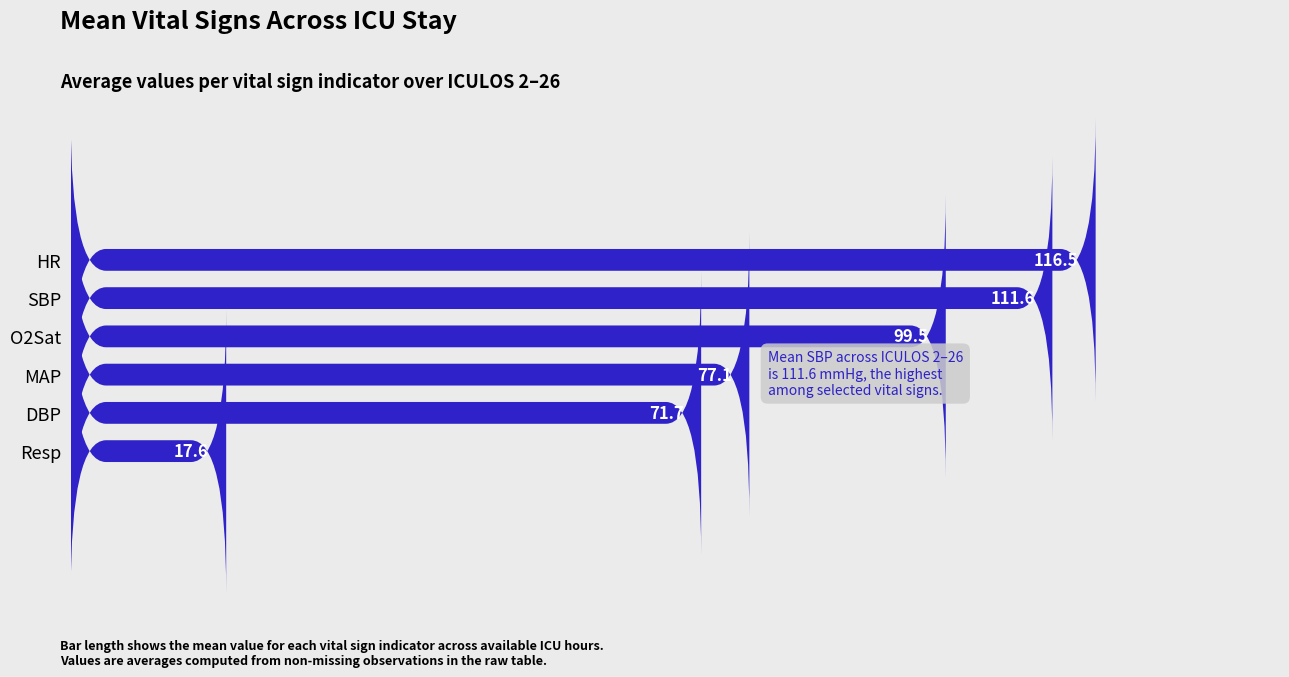

What is the approximate value at HR?

116.5